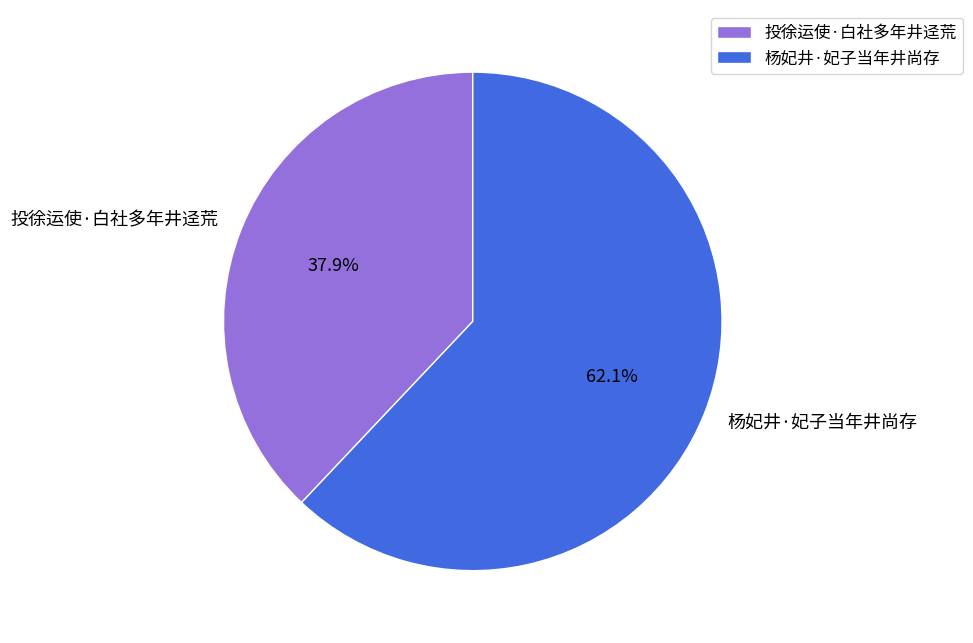

What is the smallest slice in the pie chart?

投徐运使·白社多年井迳荒